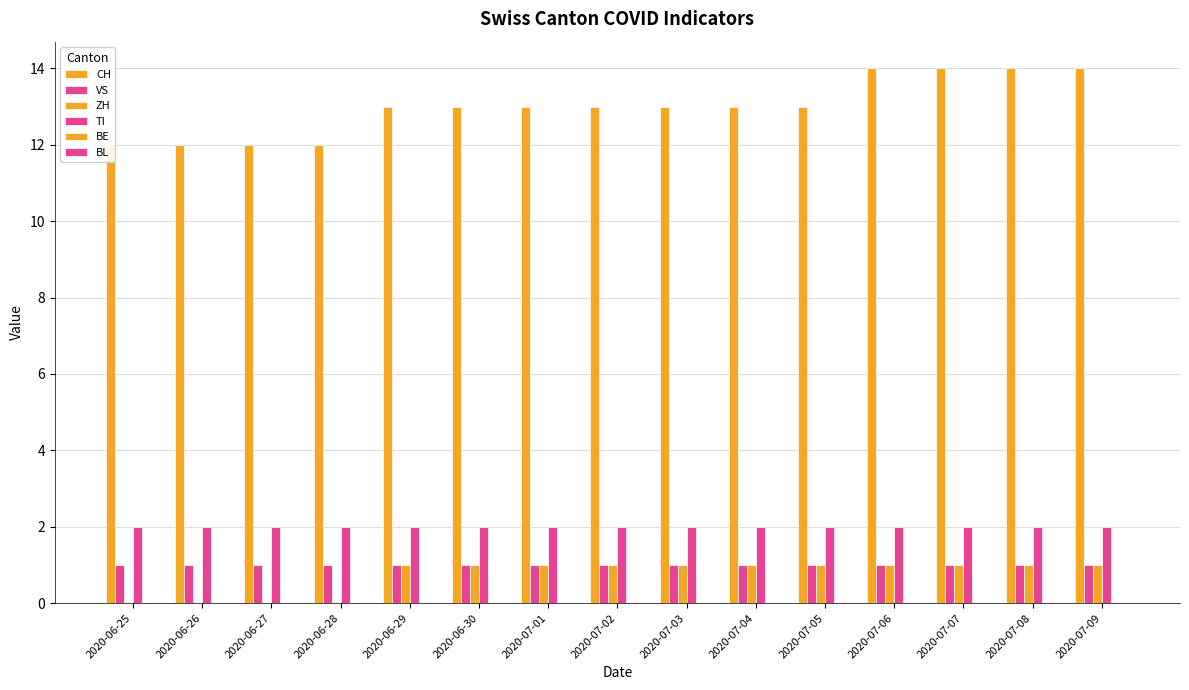

What is the highest value of the TI series?

2